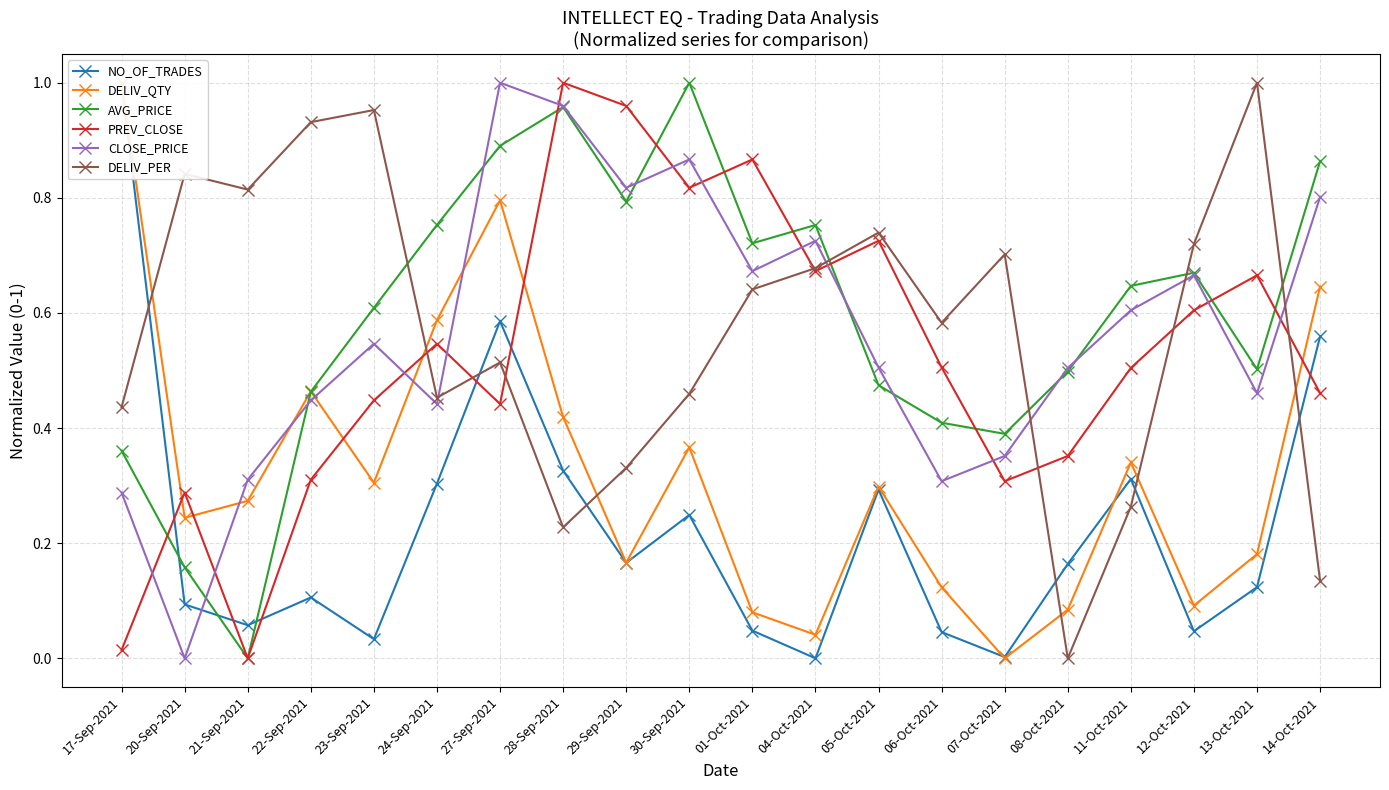

What is the label of the 12th point from the right?

29-Sep-2021